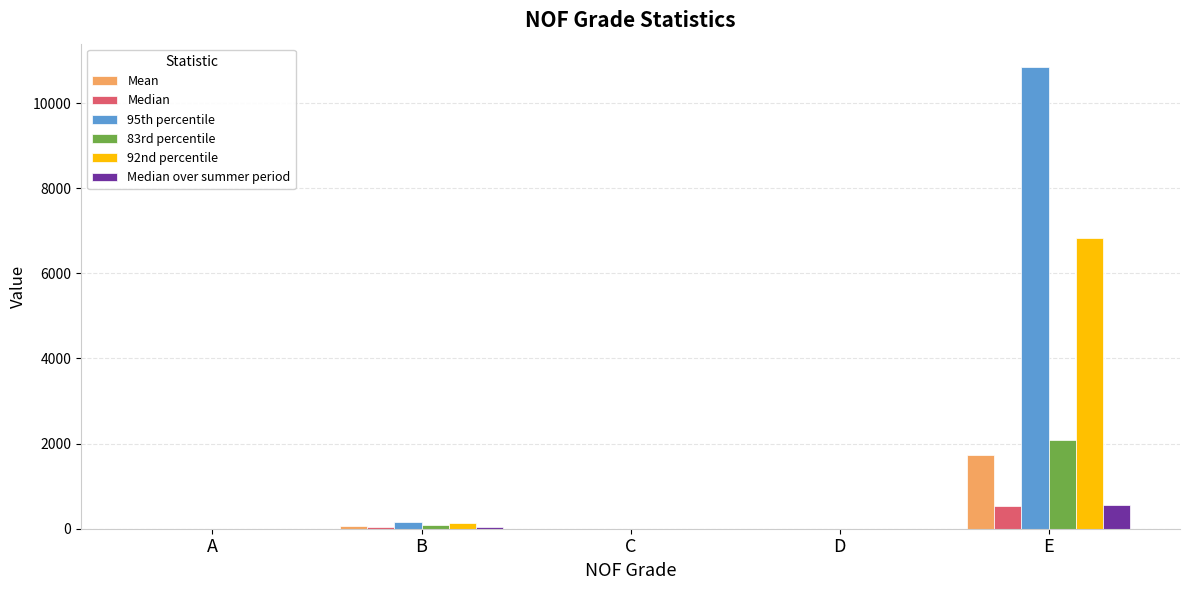

Where is 83rd percentile nearest to the value 1047?

B